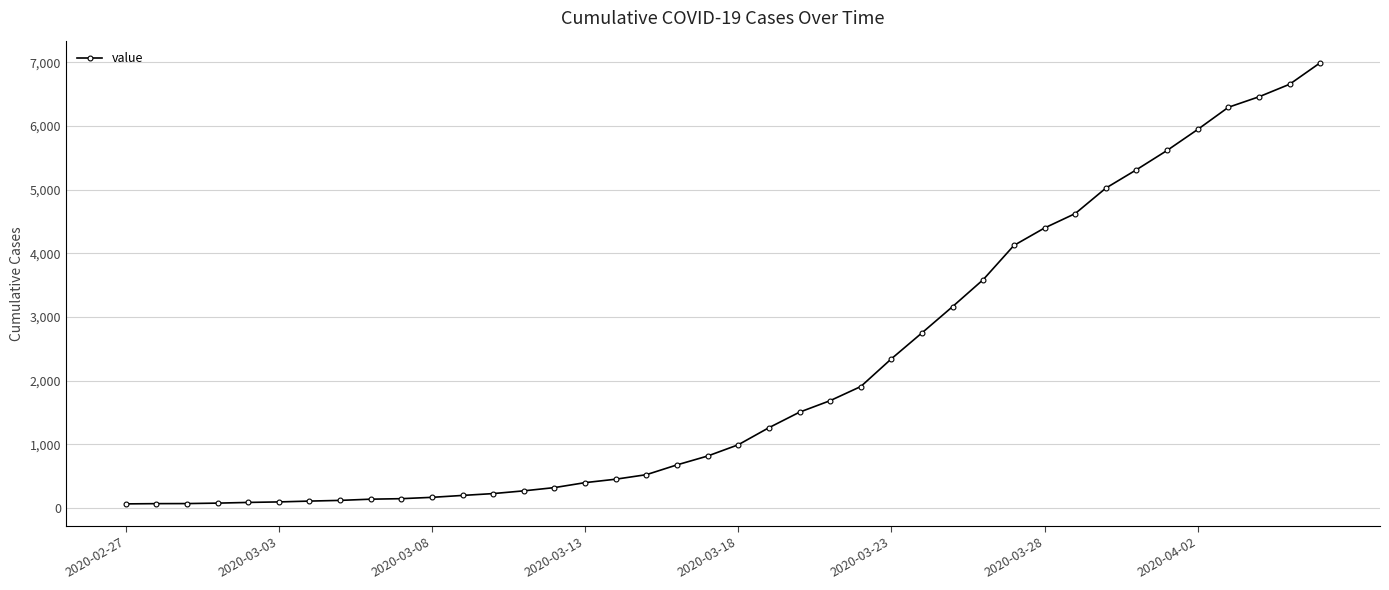

What is the greatest value displayed?

6995